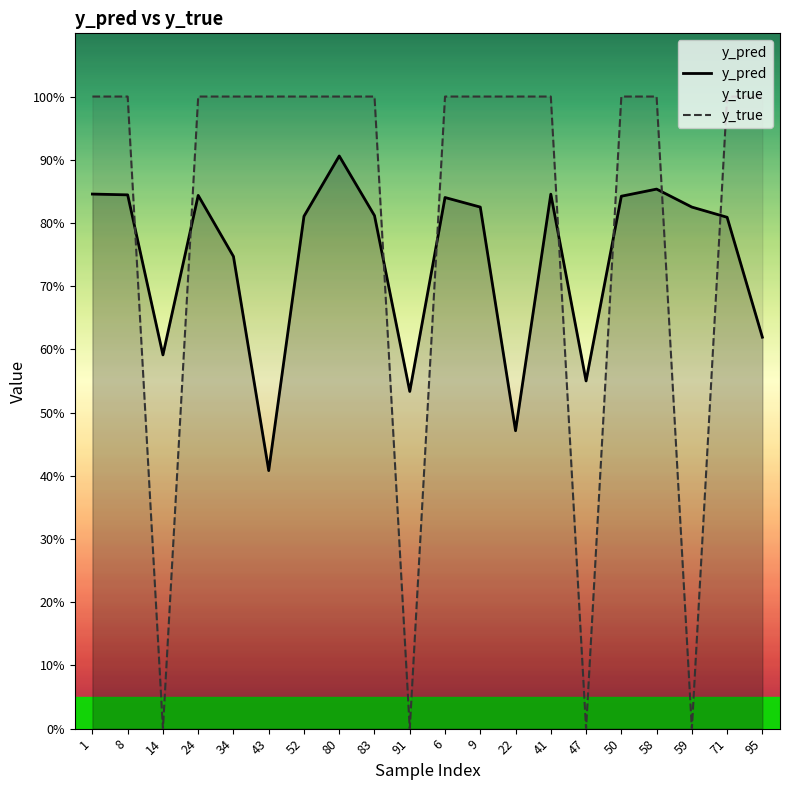

List the labels in order of y_true value, smallest first.

14, 91, 47, 59, 1, 8, 24, 34, 43, 52, 80, 83, 6, 9, 22, 41, 50, 58, 71, 95